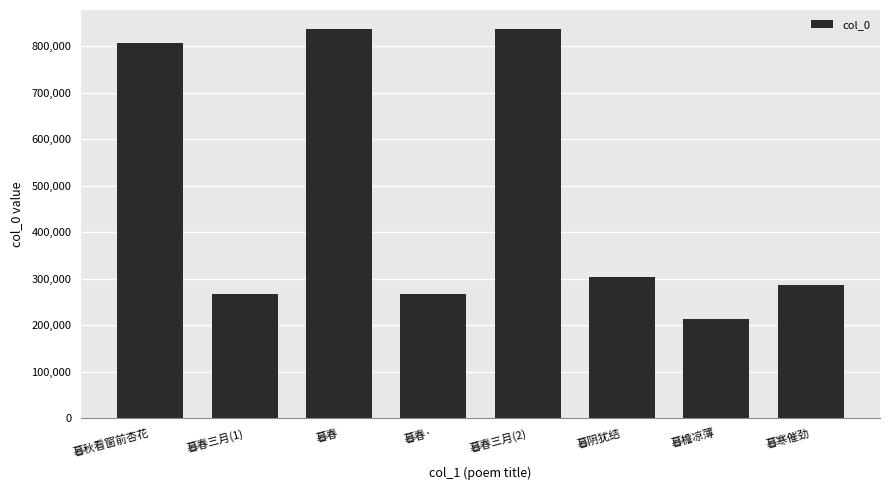

What is the difference between the second highest and second lowest values?

569367